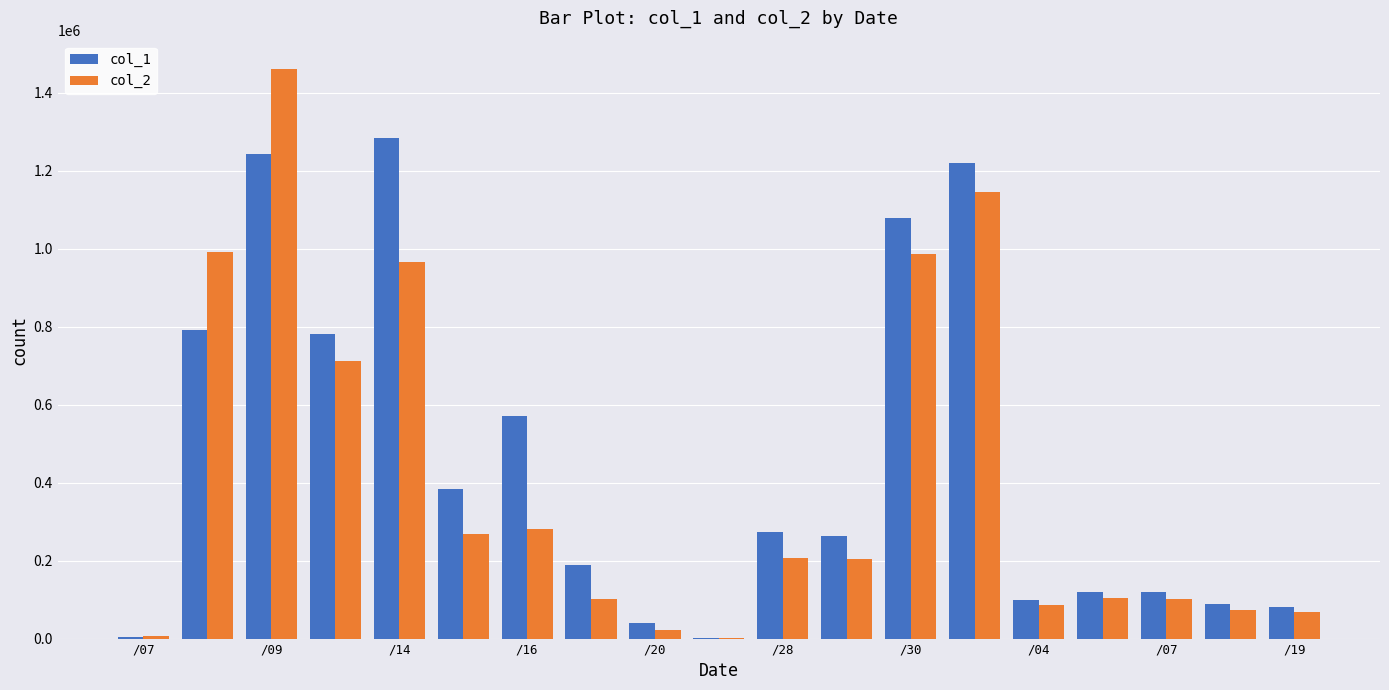

What is the maximum value shown in the chart?

1461060